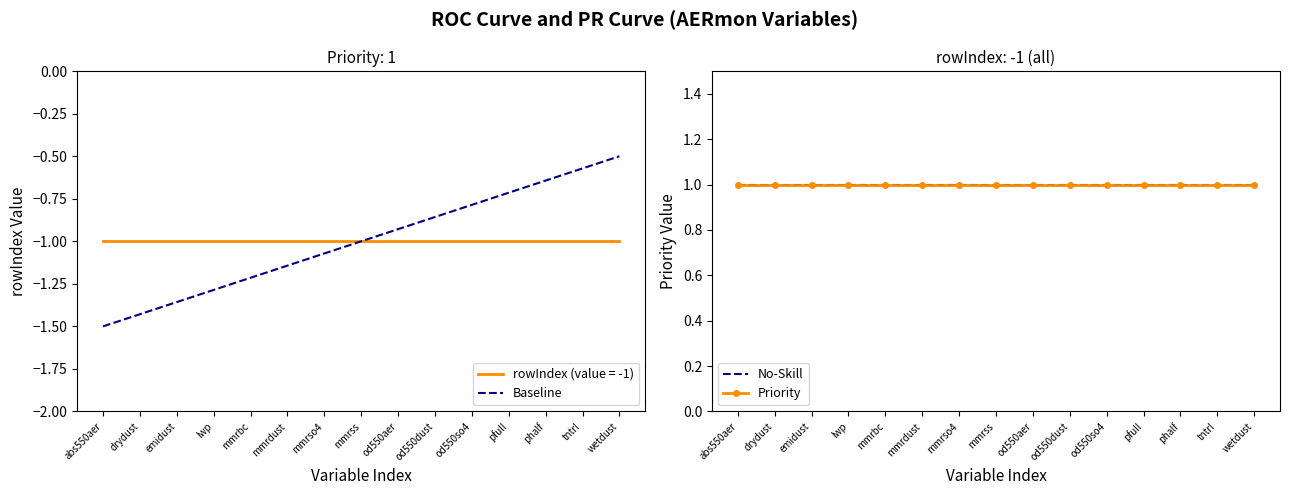

At which label is rowIndex closest to -1?

abs550aer